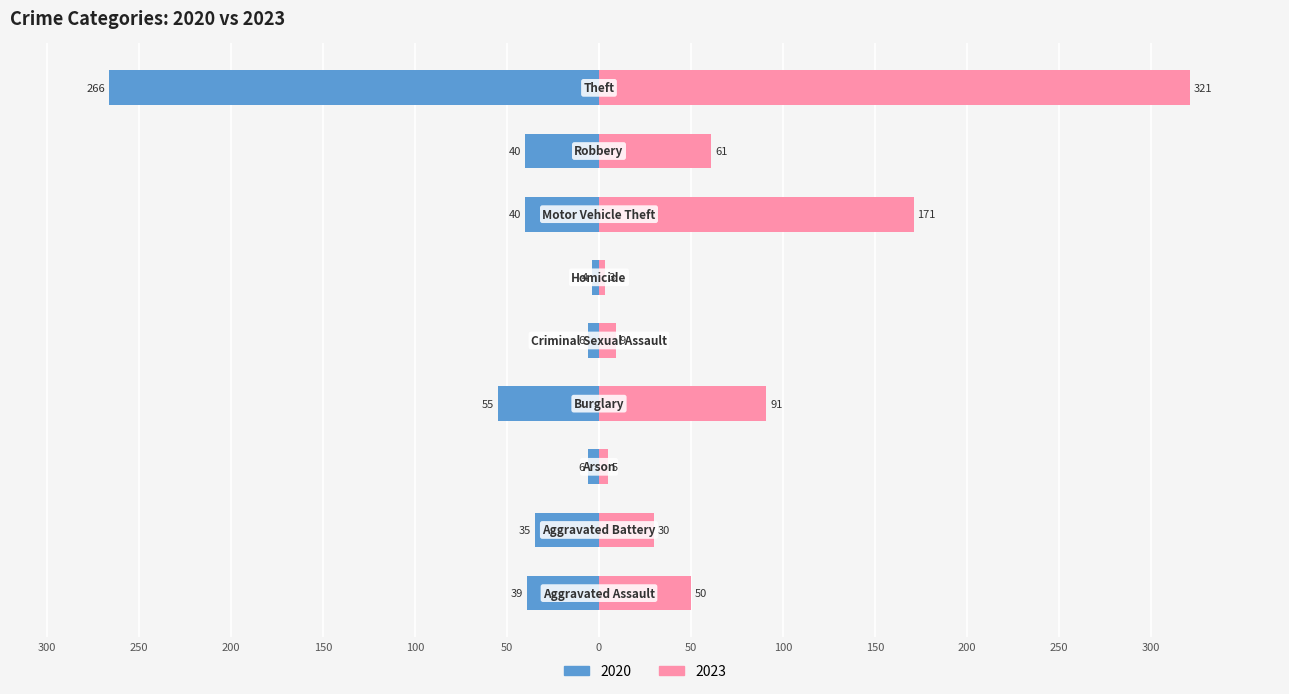

Between 150 and 50, which is larger?

50